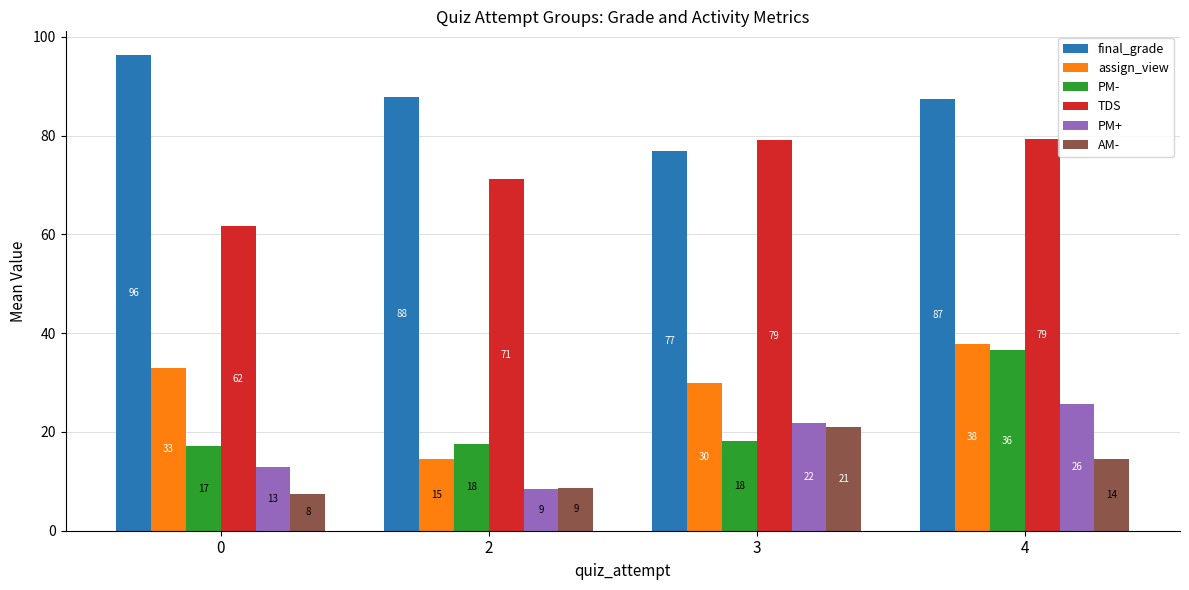

How many groups of bars are there?

4